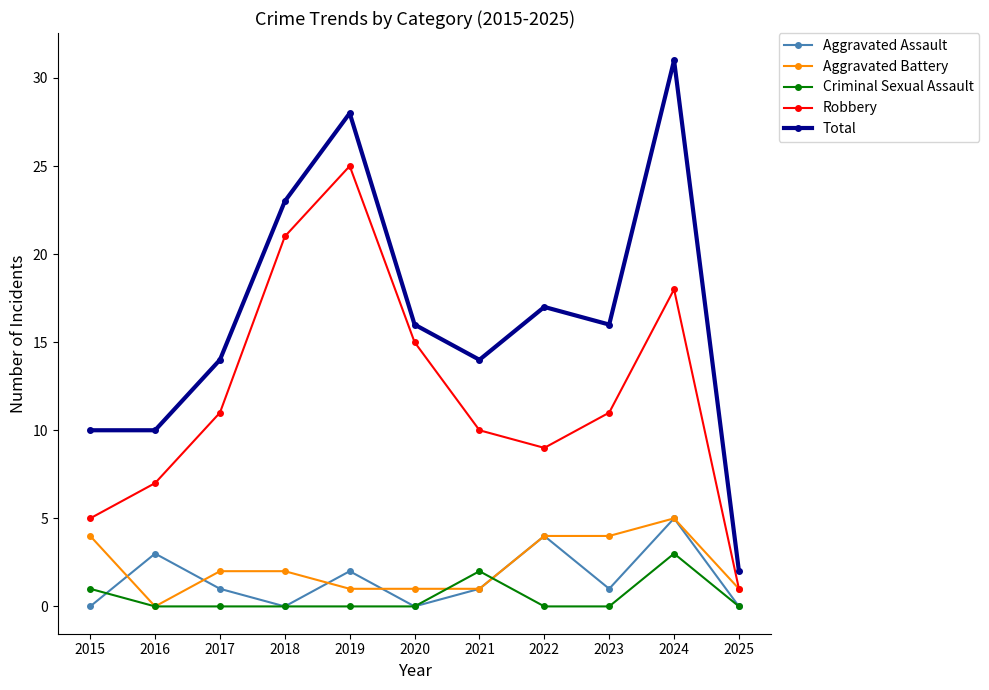

At 2015, list the series in order from largest to smallest.

Total, Robbery, Aggravated Battery, Criminal Sexual Assault, Aggravated Assault